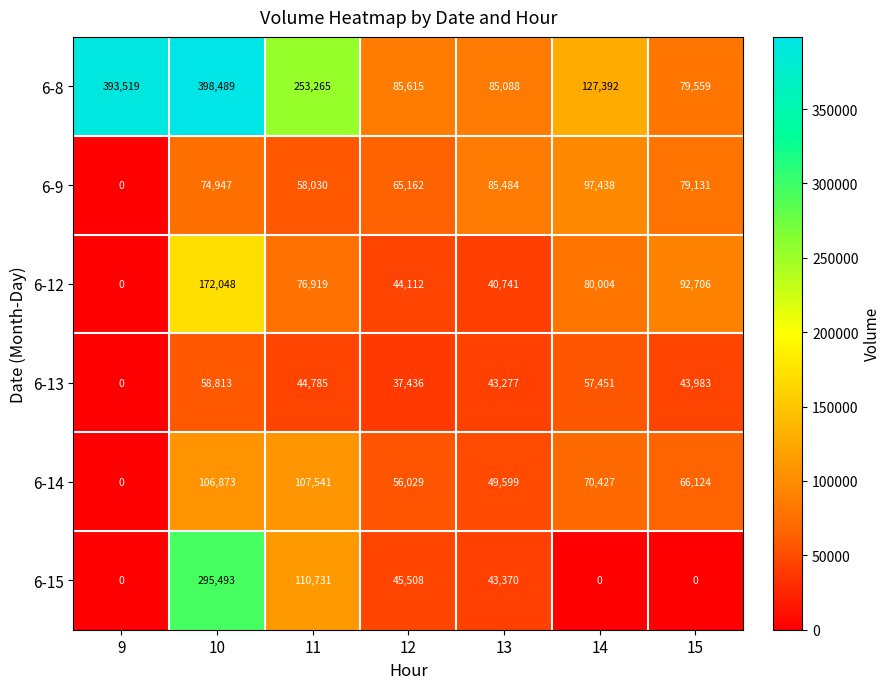

What is the average value of the 6-13 series?

40821